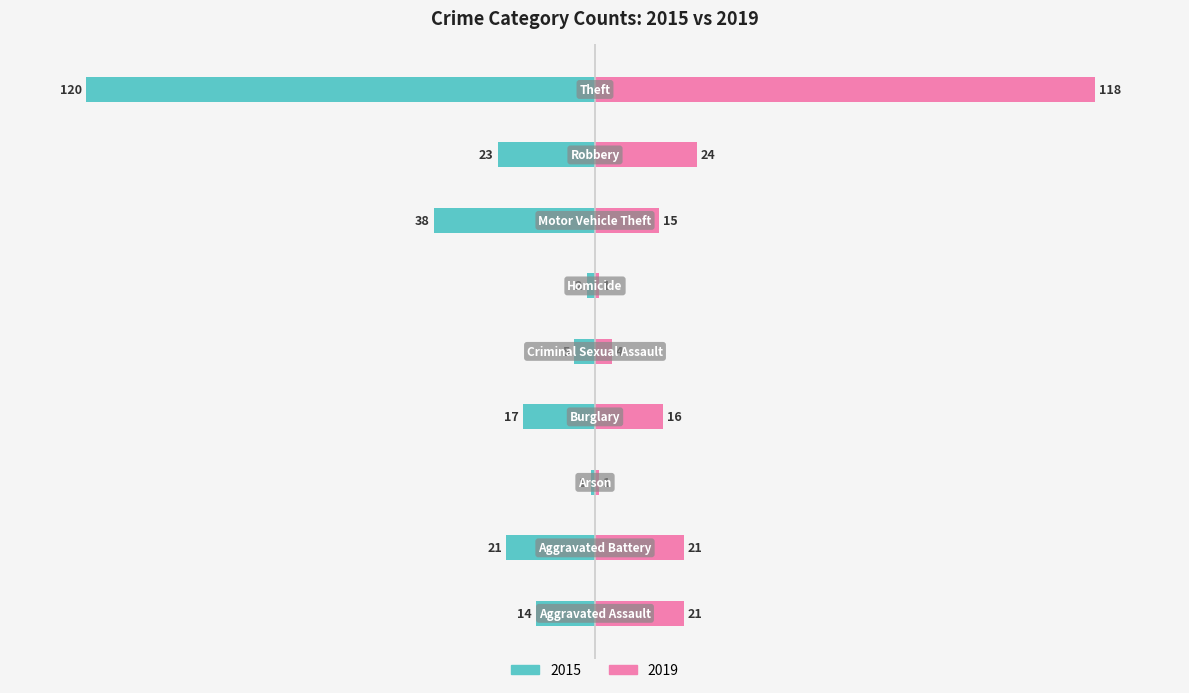

What is the label of the 3rd bar from the left?

Arson